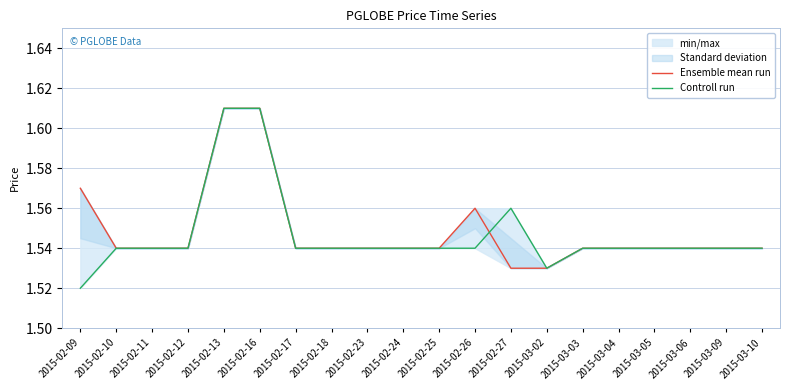

Which label corresponds to the smallest value in the chart?

2015-02-09